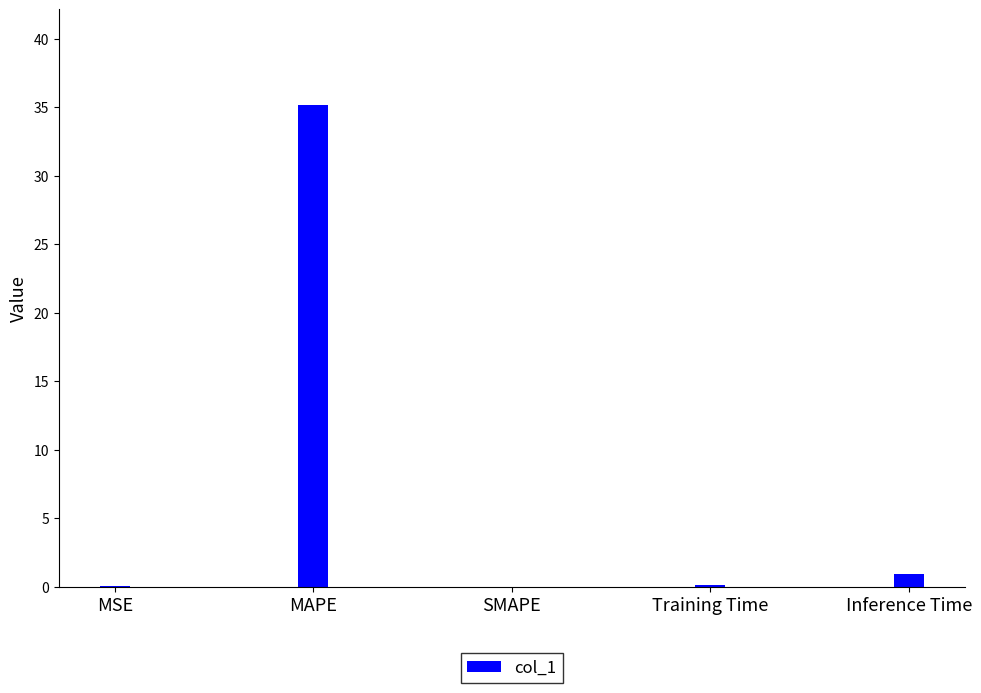

At which label is the value closest to 17?

Inference Time